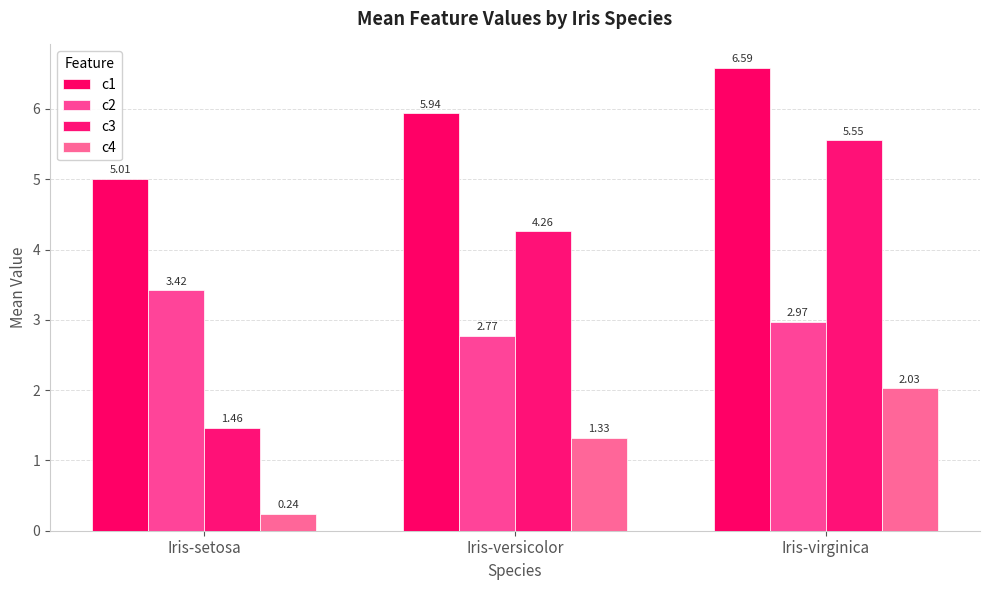

List the series in order of their overall mean, highest first.

c1, c3, c2, c4